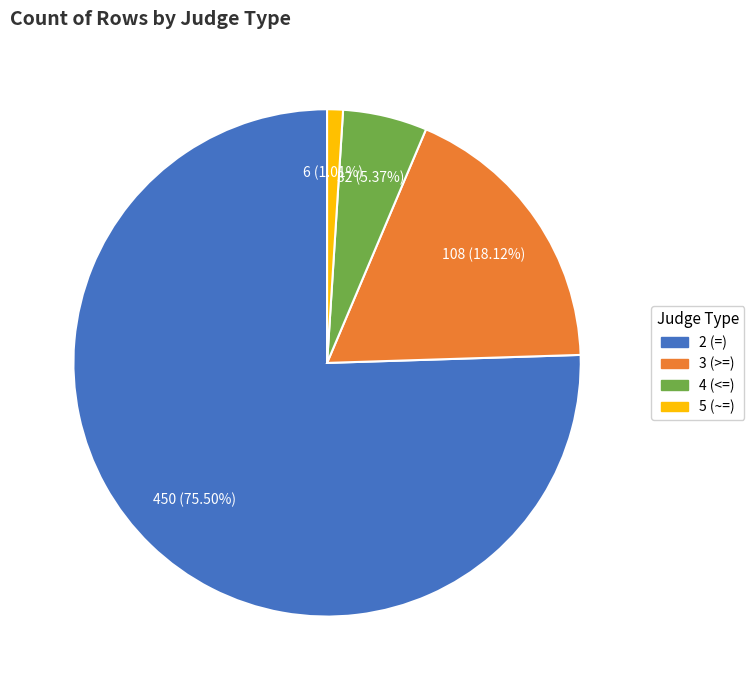

To the nearest percent, what is the combined percentage of 4 (<=) and 2 (=)?

81%